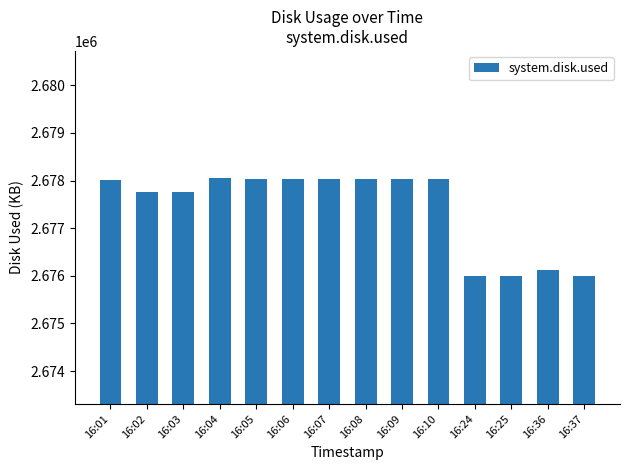

Is it true that the value at 16:24 is 4184872?

False